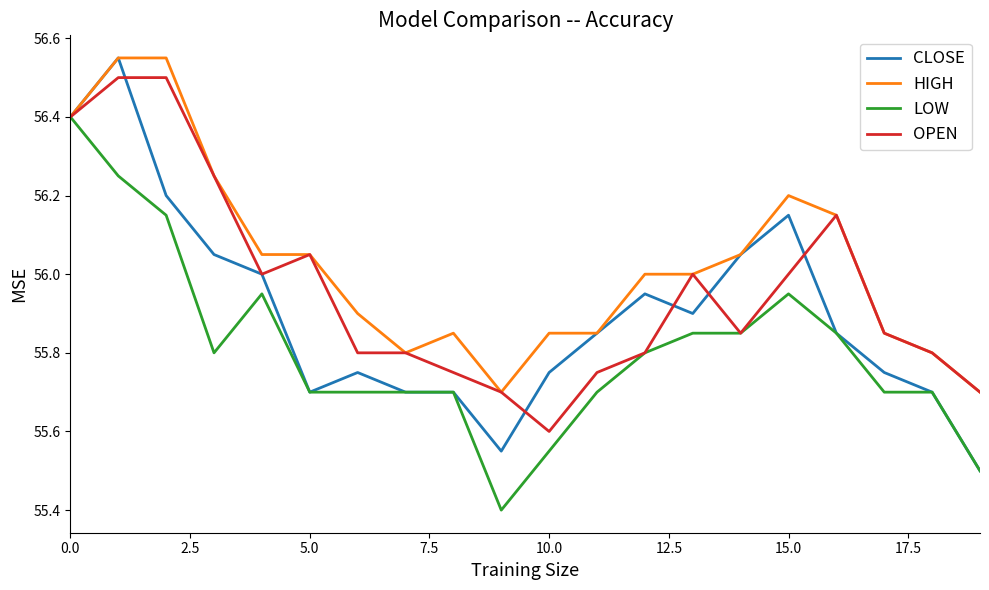

Which series has the largest total across all categories?

HIGH